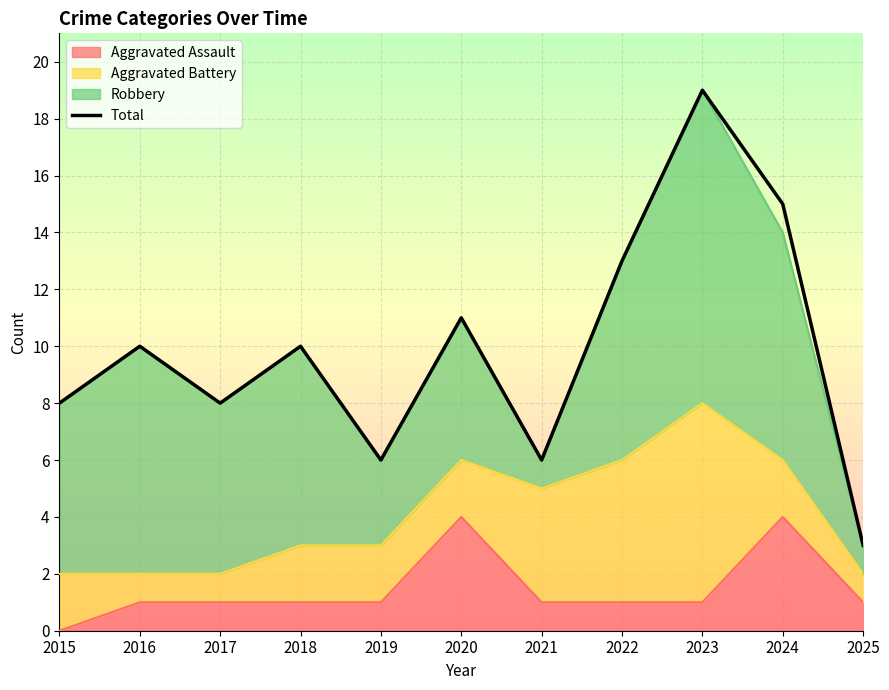

How many data points does each series have?

11